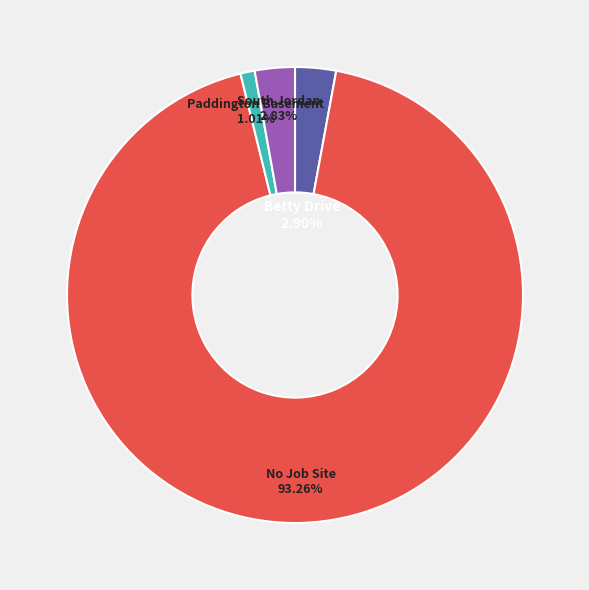

The Paddington Basement slice represents 1% of the pie. True or false?

True